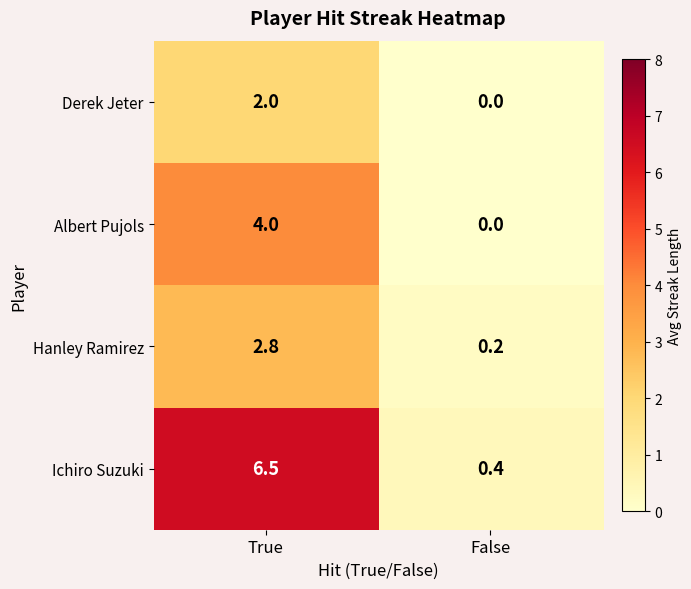

Read the Ichiro Suzuki value at True.

6.5